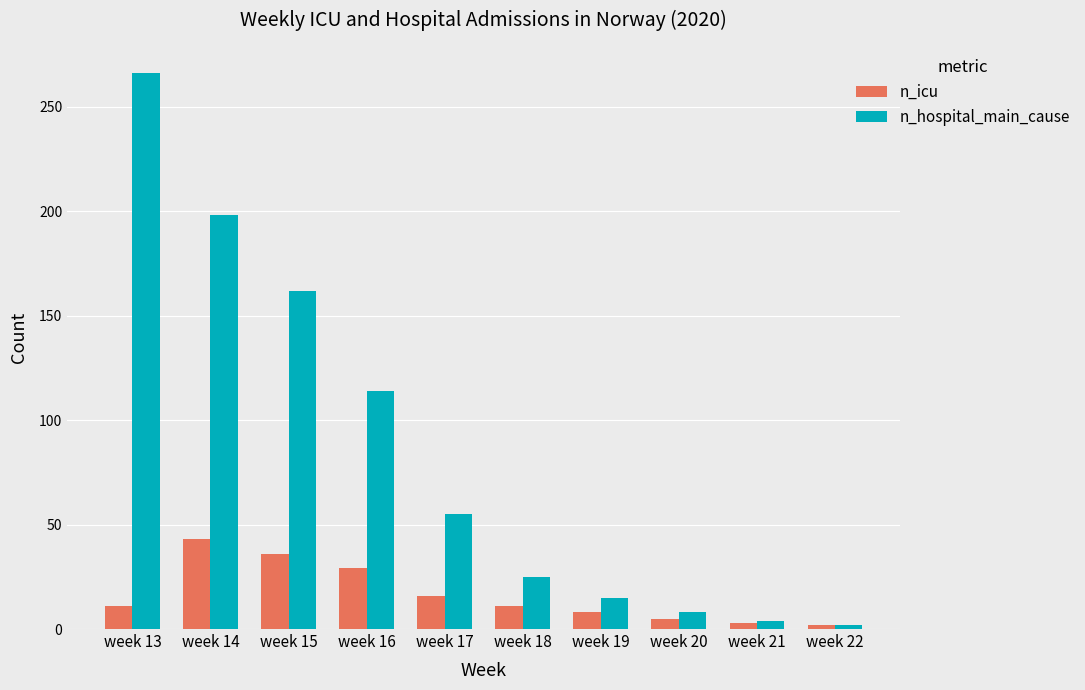

Which series has the largest range (max minus min)?

n_hospital_main_cause